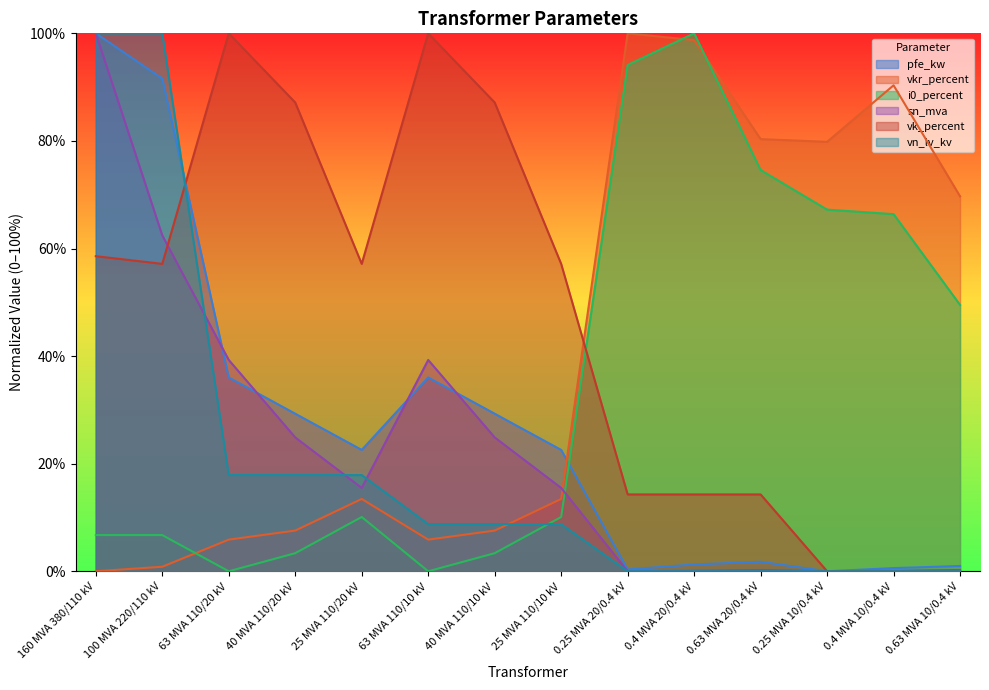

True or false: sn_mva and vk_percent cross at least once.

True